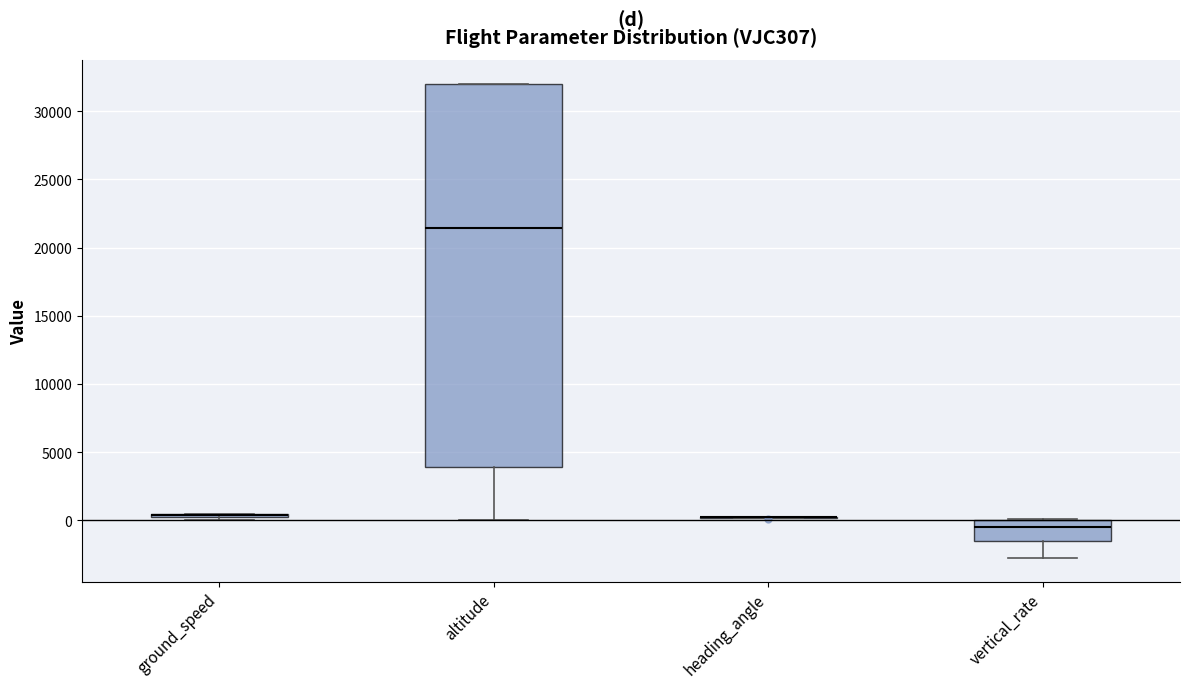

Comparing the boxes themselves (not the whiskers), which one is the tallest?

altitude